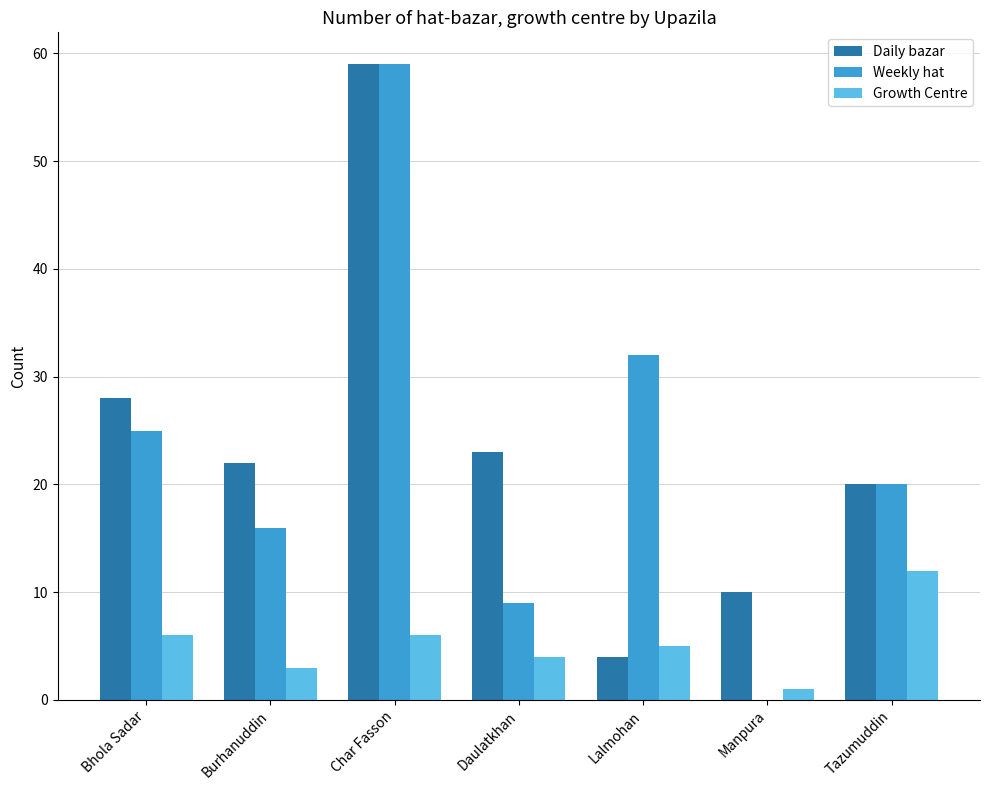

The Weekly hat series shows -30 at Manpura. True or false?

False